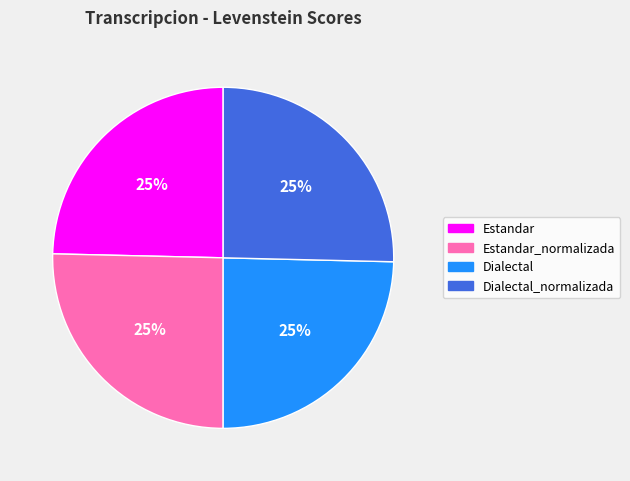

Count the number of slices in the pie.

4